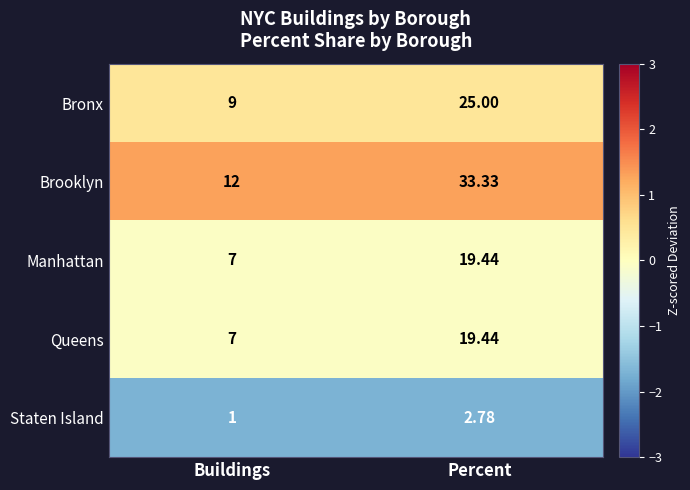

Which series has the largest total across all categories?

Brooklyn